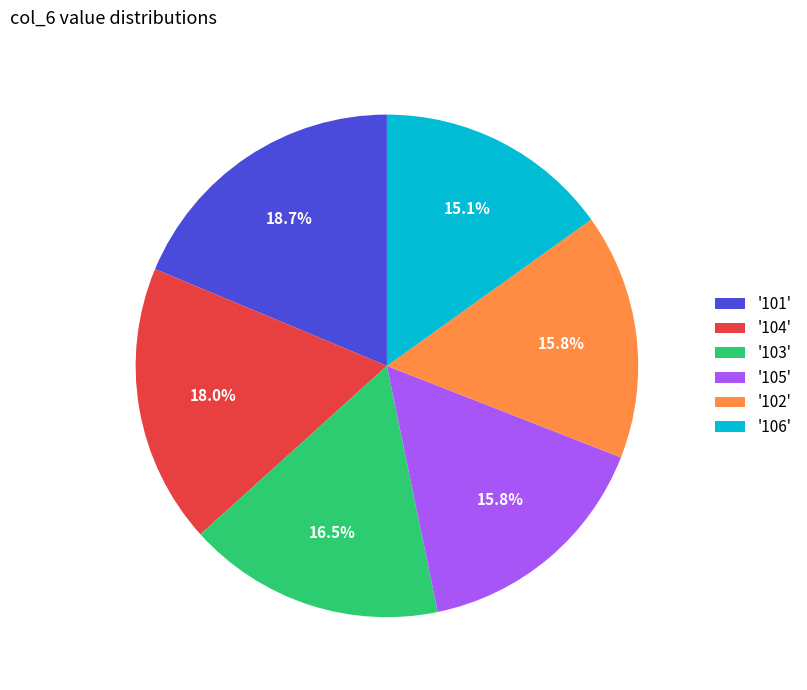

Does any single category account for the majority?

No